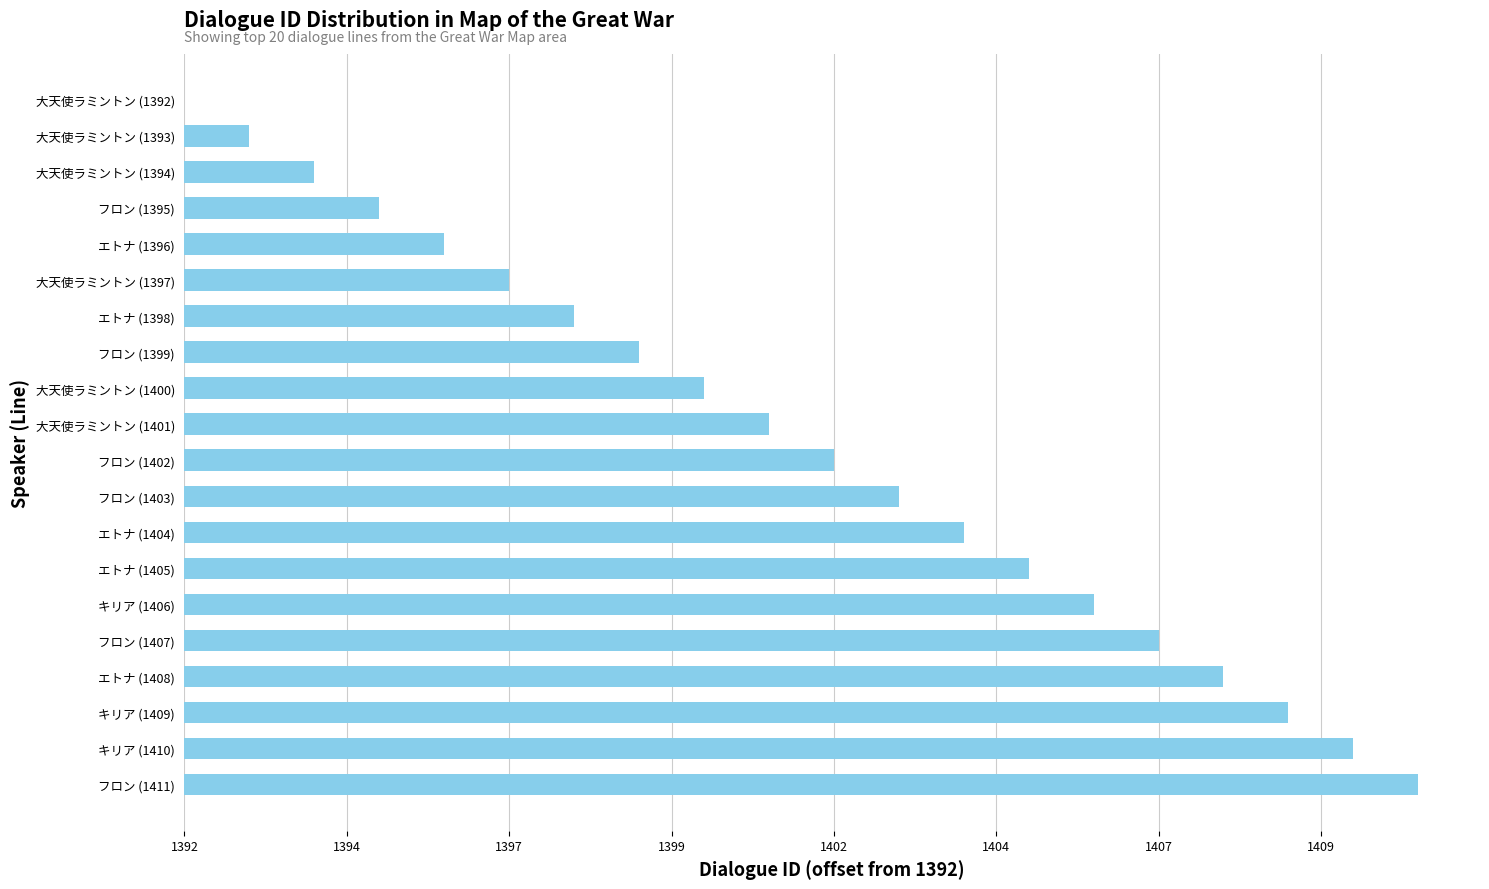

Are the bars horizontal?

Yes